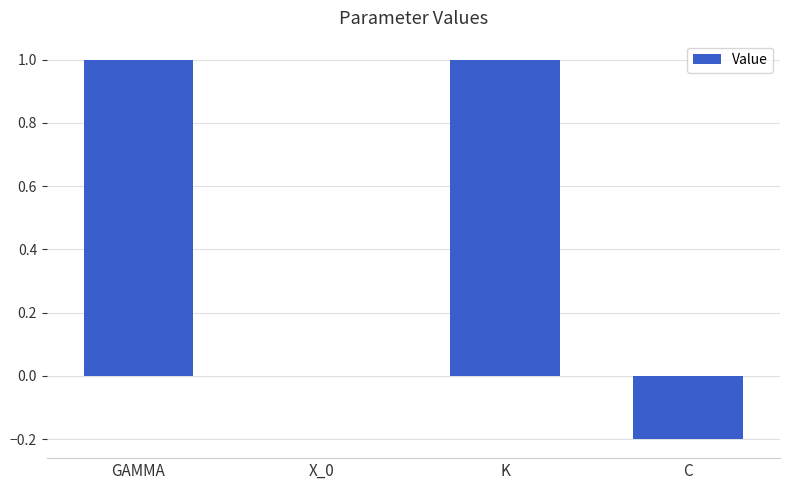

Are the bars grouped side by side (vs. stacked)?

No